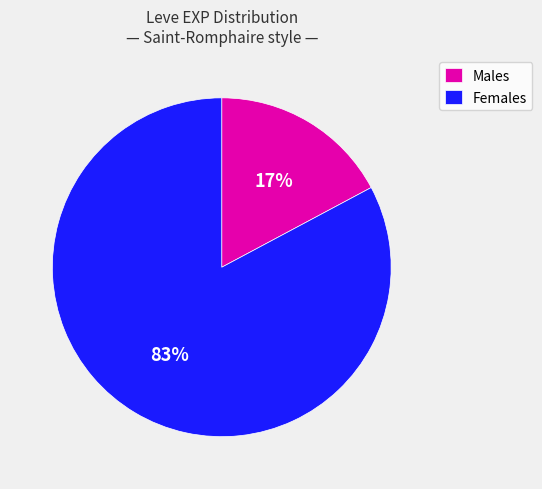

Which has a higher value, Females or Males?

Females